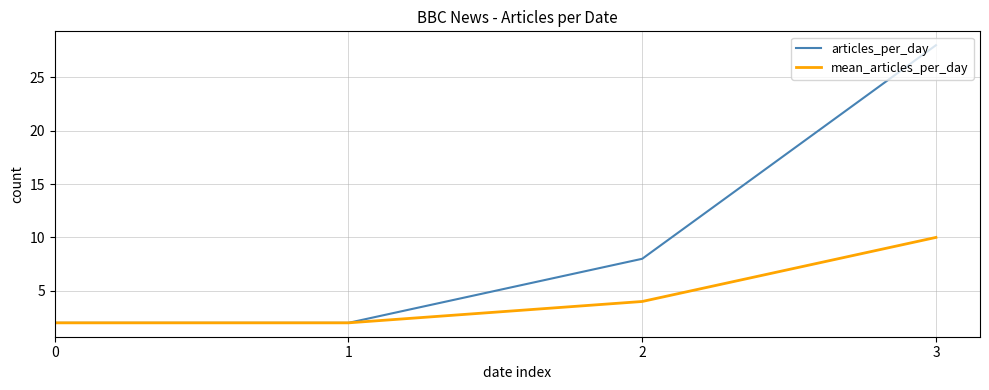

Rank the series by their average value, from lowest to highest.

mean_articles_per_day, articles_per_day